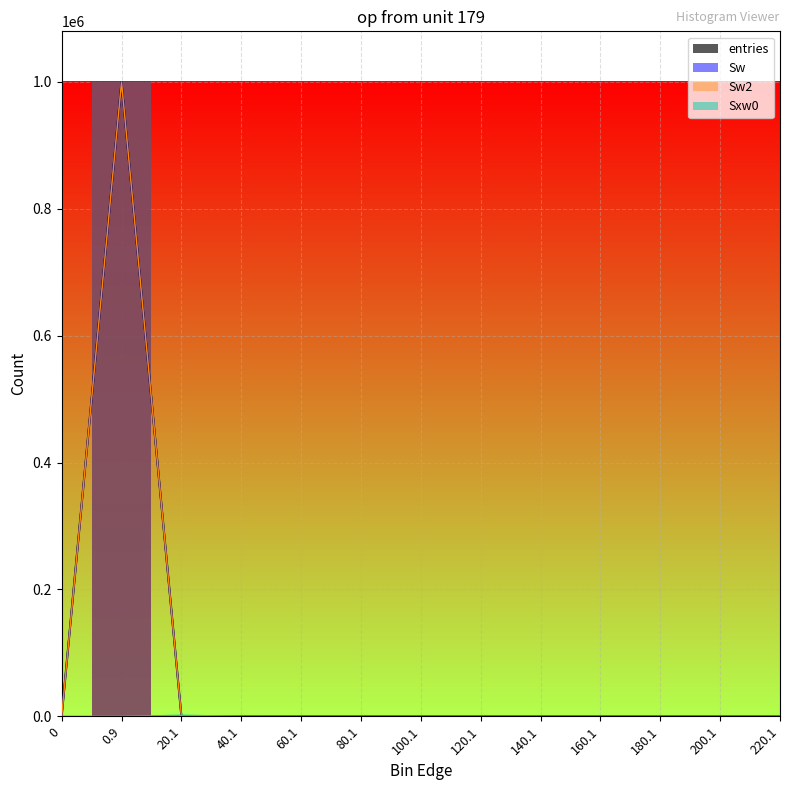

True or false: Sw2 and Sw intersect in this chart.

False